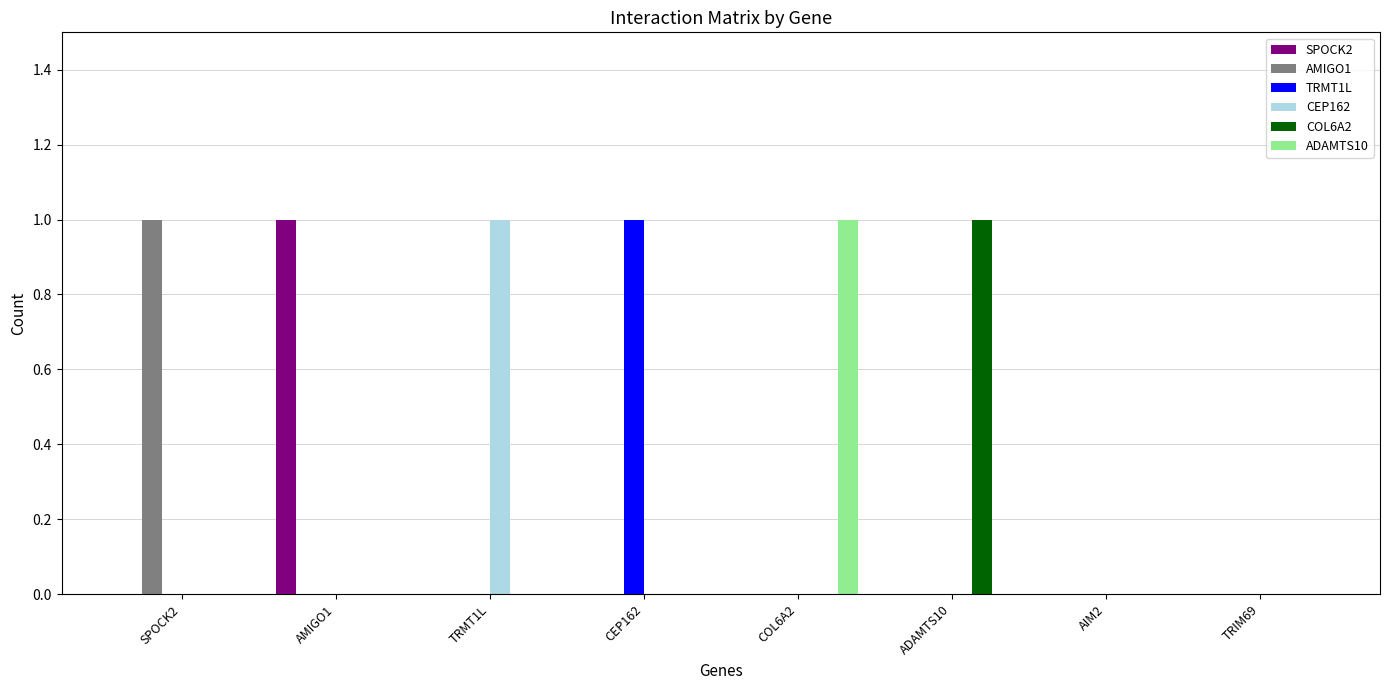

The value of COL6A2 at CEP162 is 0. True or false?

True